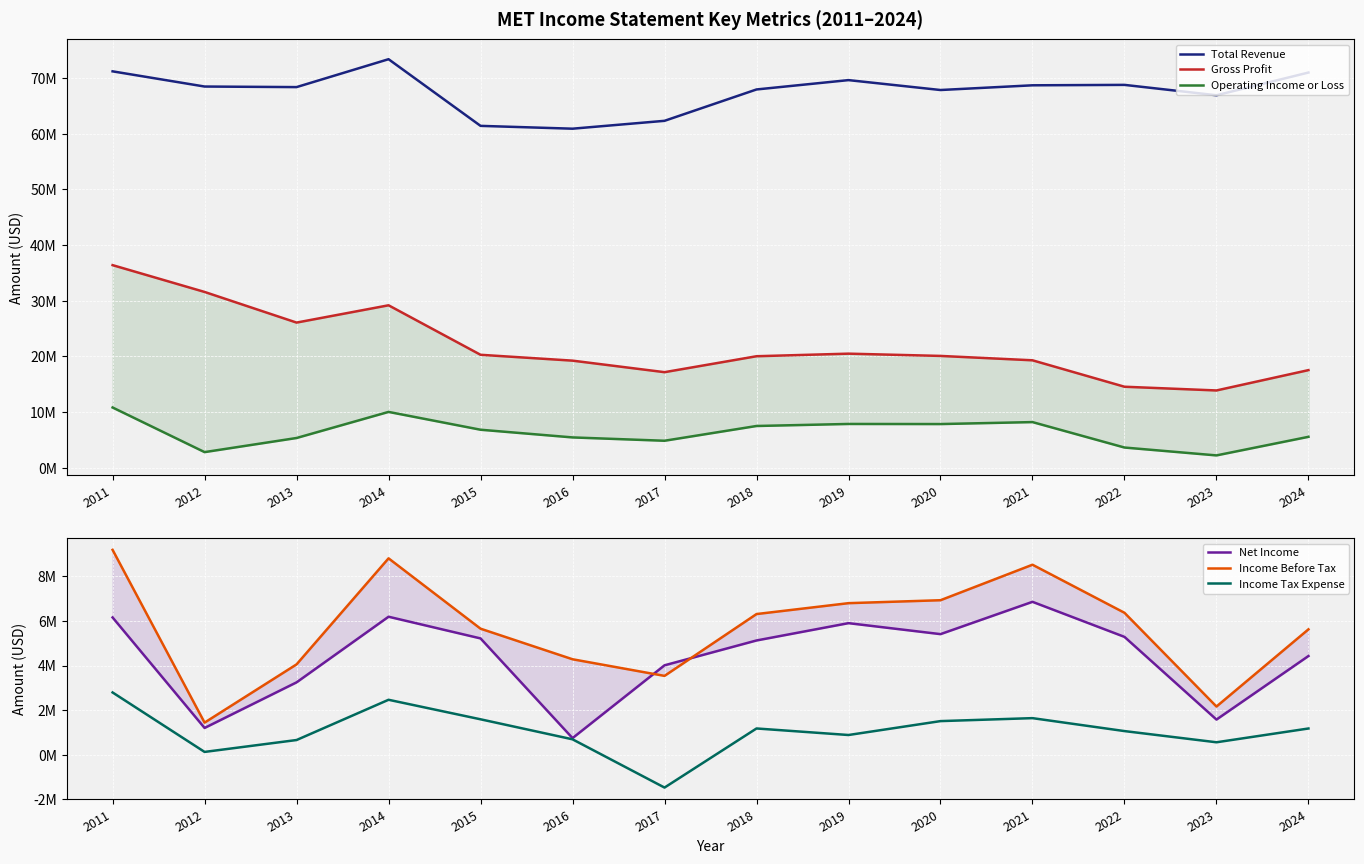

Which label corresponds to the smallest value in the chart?

2017